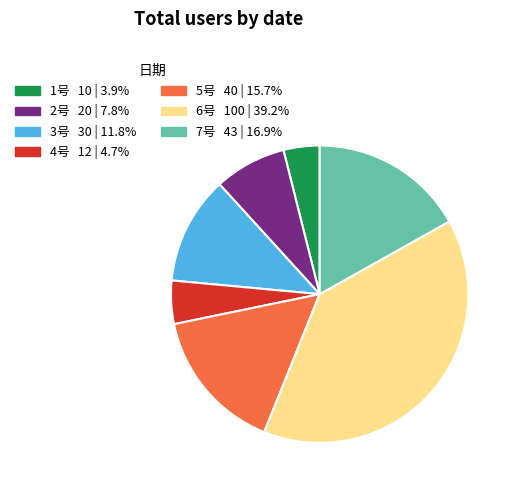

Does 7号 account for over 50% of the chart?

No